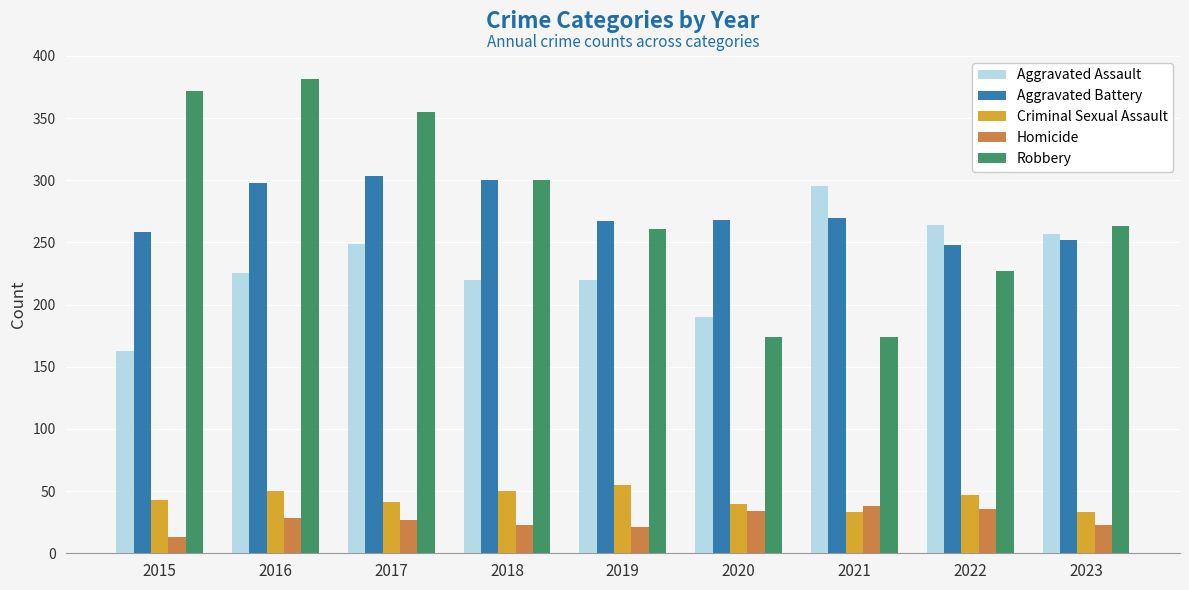

At how many categories does at least one series exceed 32?

9